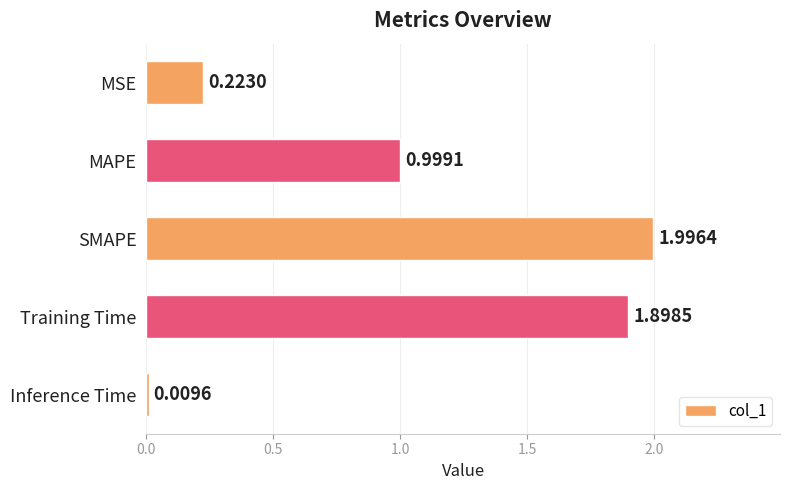

Does the chart contain any negative values?

No